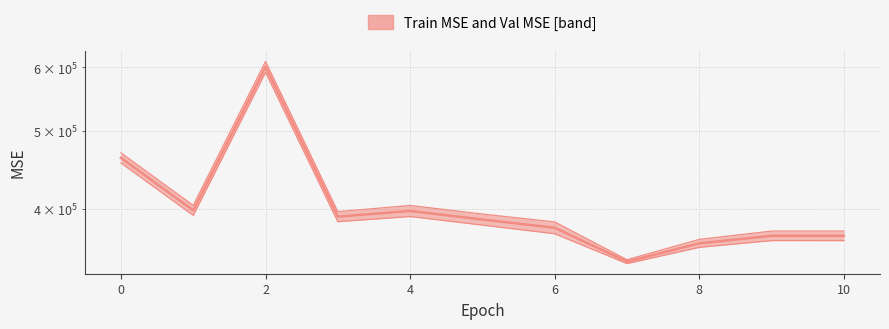

What is the greatest value displayed?

610331.7